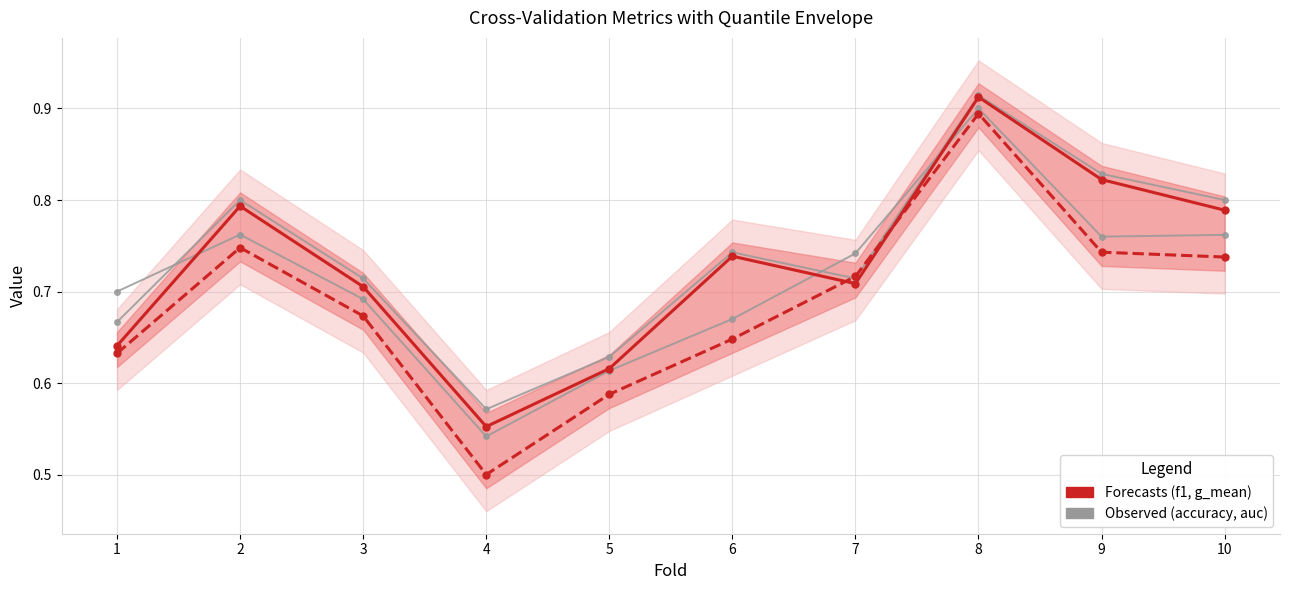

What is the value of the f1_score (forecast) point at the 7th from the left?

0.7